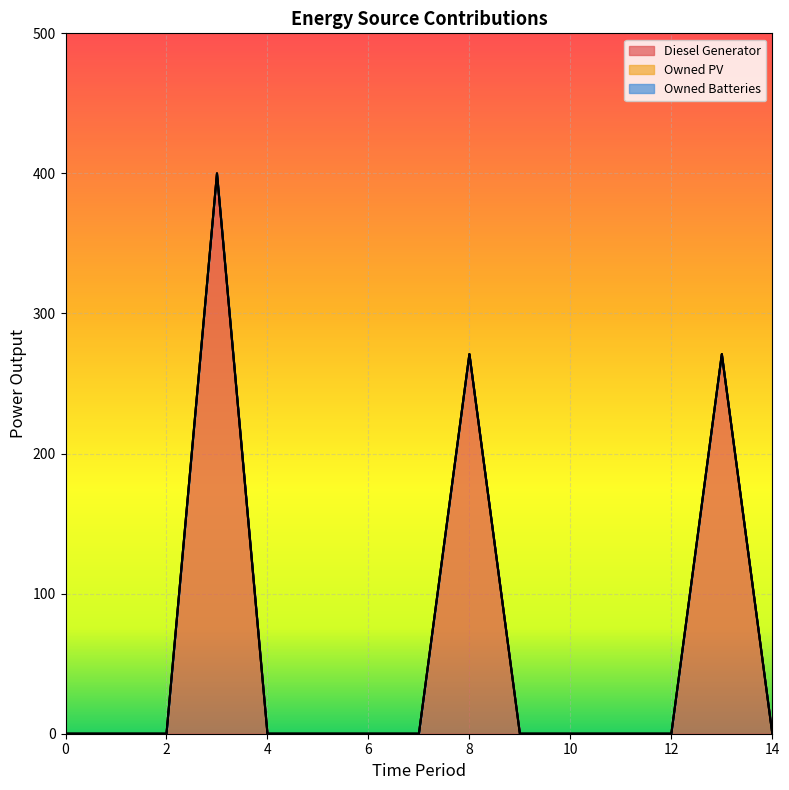

Between 3 and 11, which is larger?

3